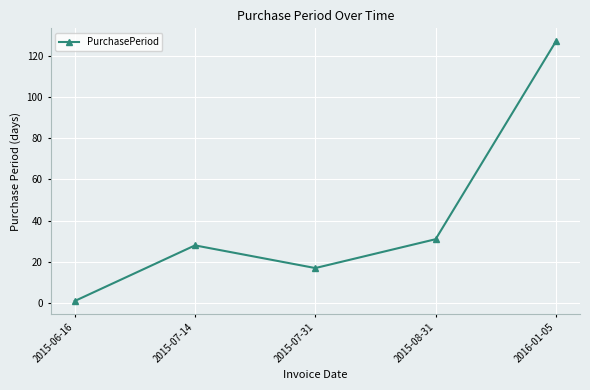

Where is the data nearest to the value 64?

2015-08-31